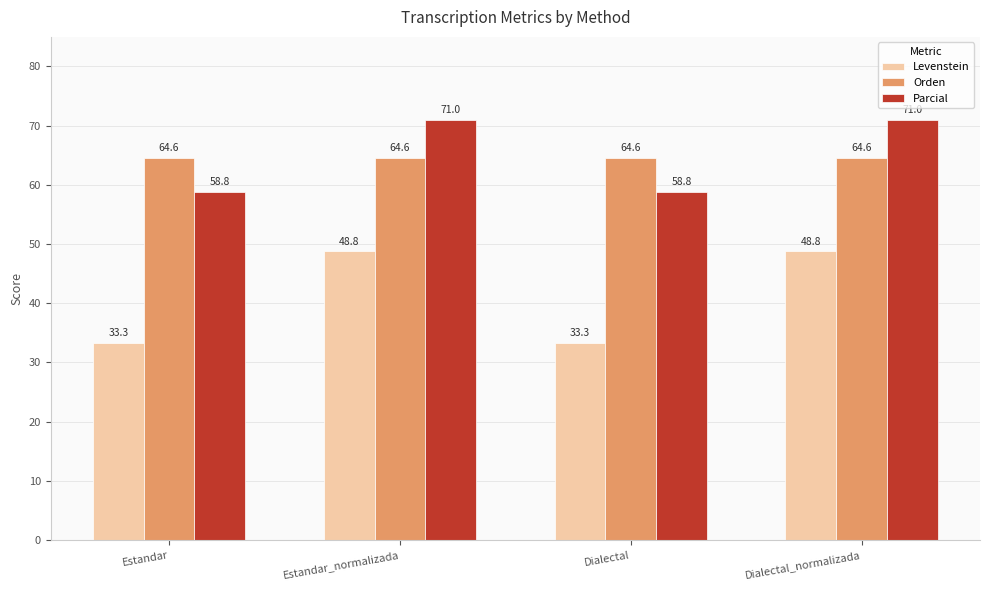

Reading left to right, list all the values displayed in this chart.

Levenstein: Estandar=33.3	Estandar_normalizada=48.8	Dialectal=33.3	Dialectal_normalizada=48.8
Orden: Estandar=64.6	Estandar_normalizada=64.6	Dialectal=64.6	Dialectal_normalizada=64.6
Parcial: Estandar=58.8	Estandar_normalizada=71.0	Dialectal=58.8	Dialectal_normalizada=71.0